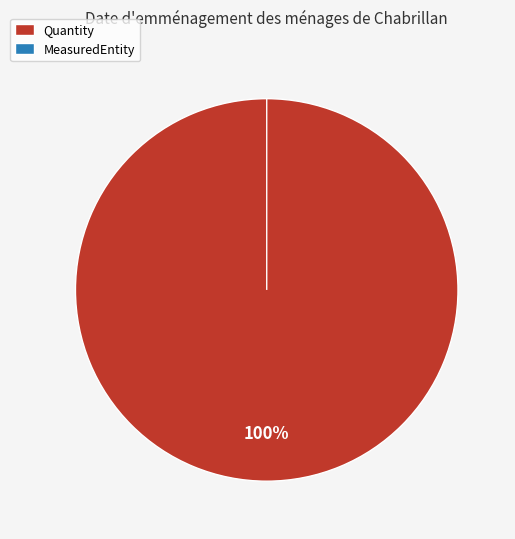

To the nearest percent, what is the combined percentage of MeasuredEntity and Quantity?

100%